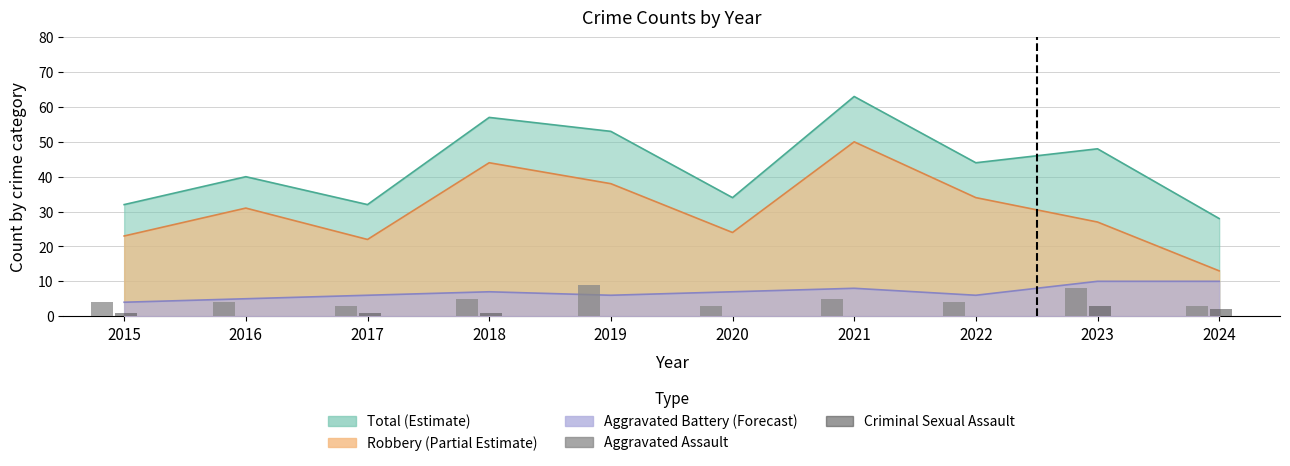

The value of Aggravated Assault at 2020 is 3. True or false?

True